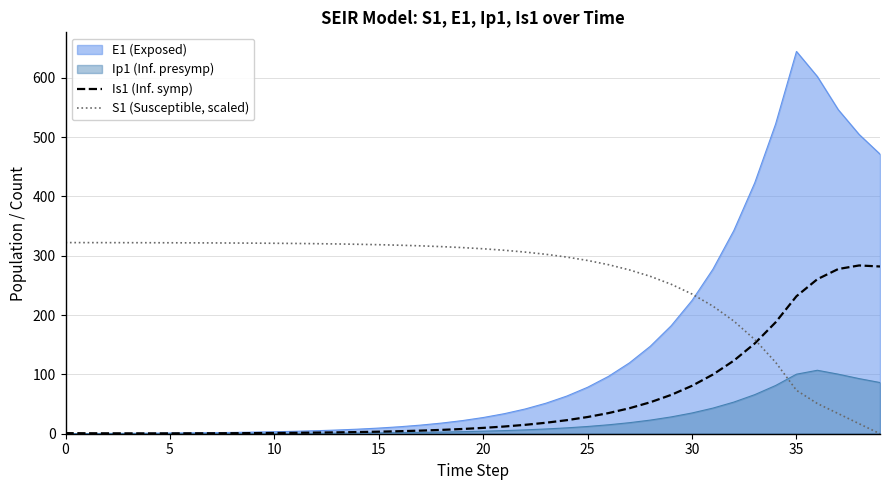

Does the chart display data point markers on the line(s)?

No